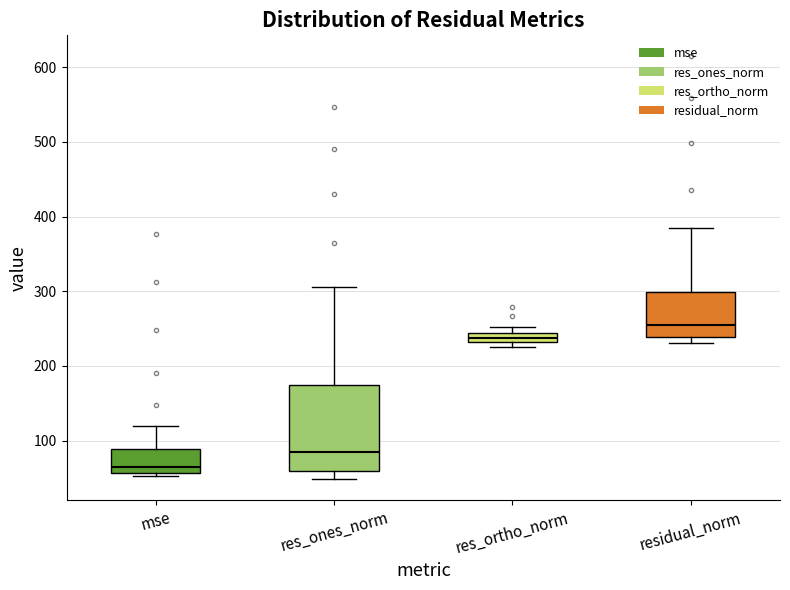

Where is the upper edge of the box for res_ones_norm on the y-axis? The values are not printed on the chart, so give them approximately, as read against the axis.

170